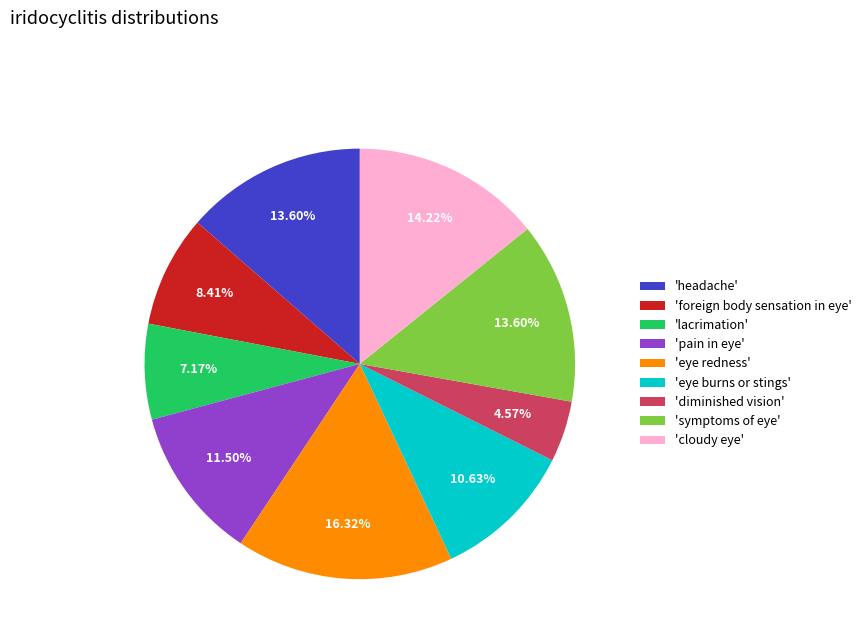

Which category has the smallest portion of the pie?

'diminished vision'